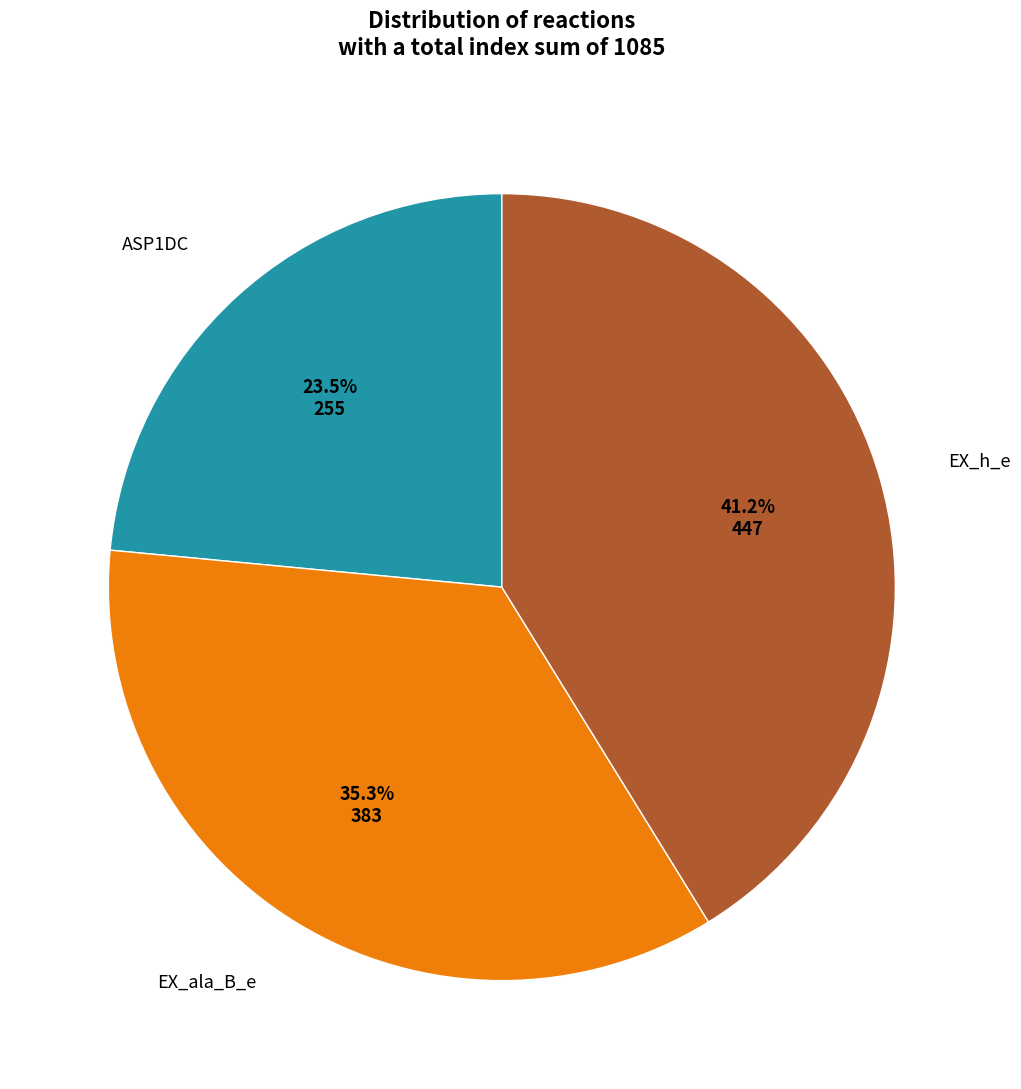

Is there a majority slice in this chart?

No